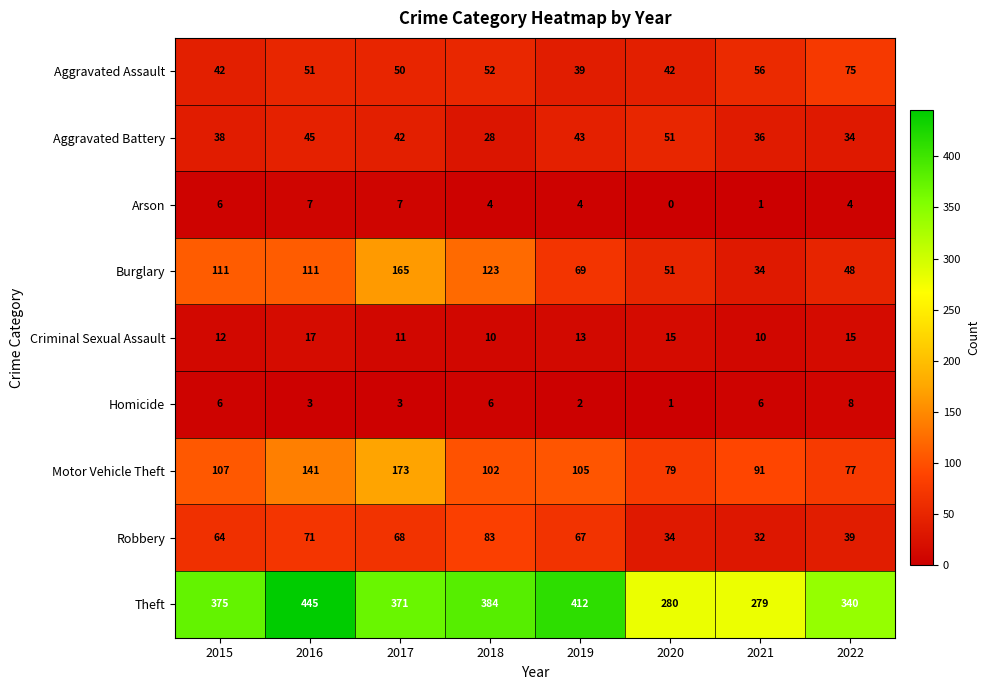

Which category has the highest value across all series?

2016